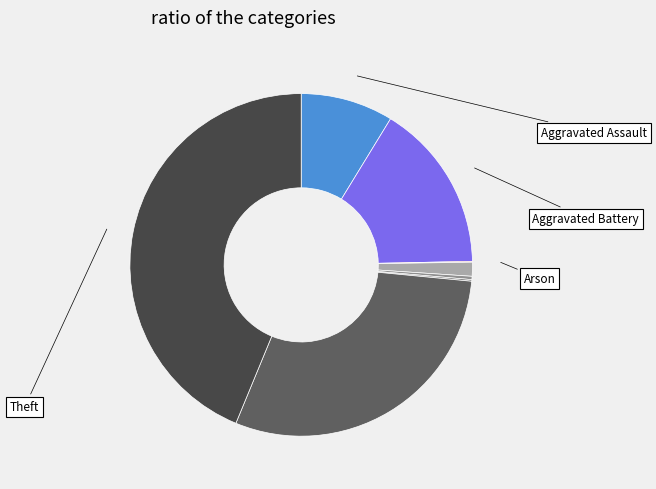

Does any single category account for the majority?

No